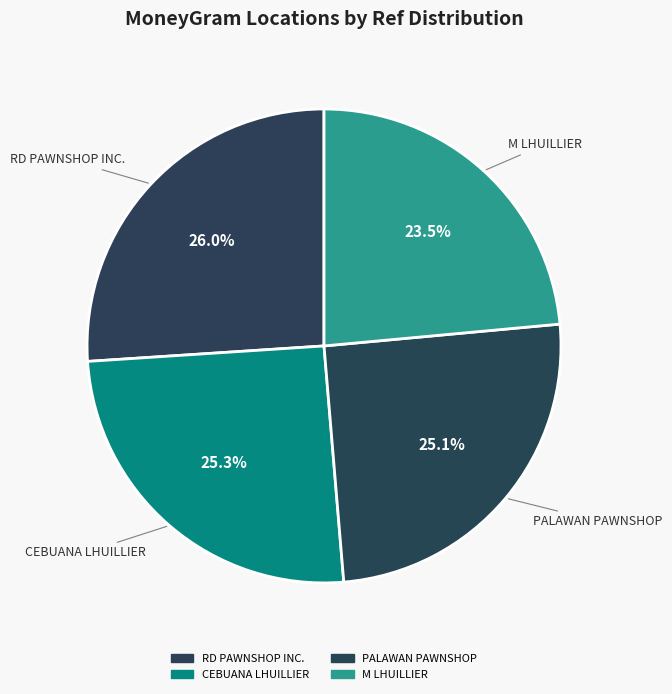

How many segments does this pie chart have?

4